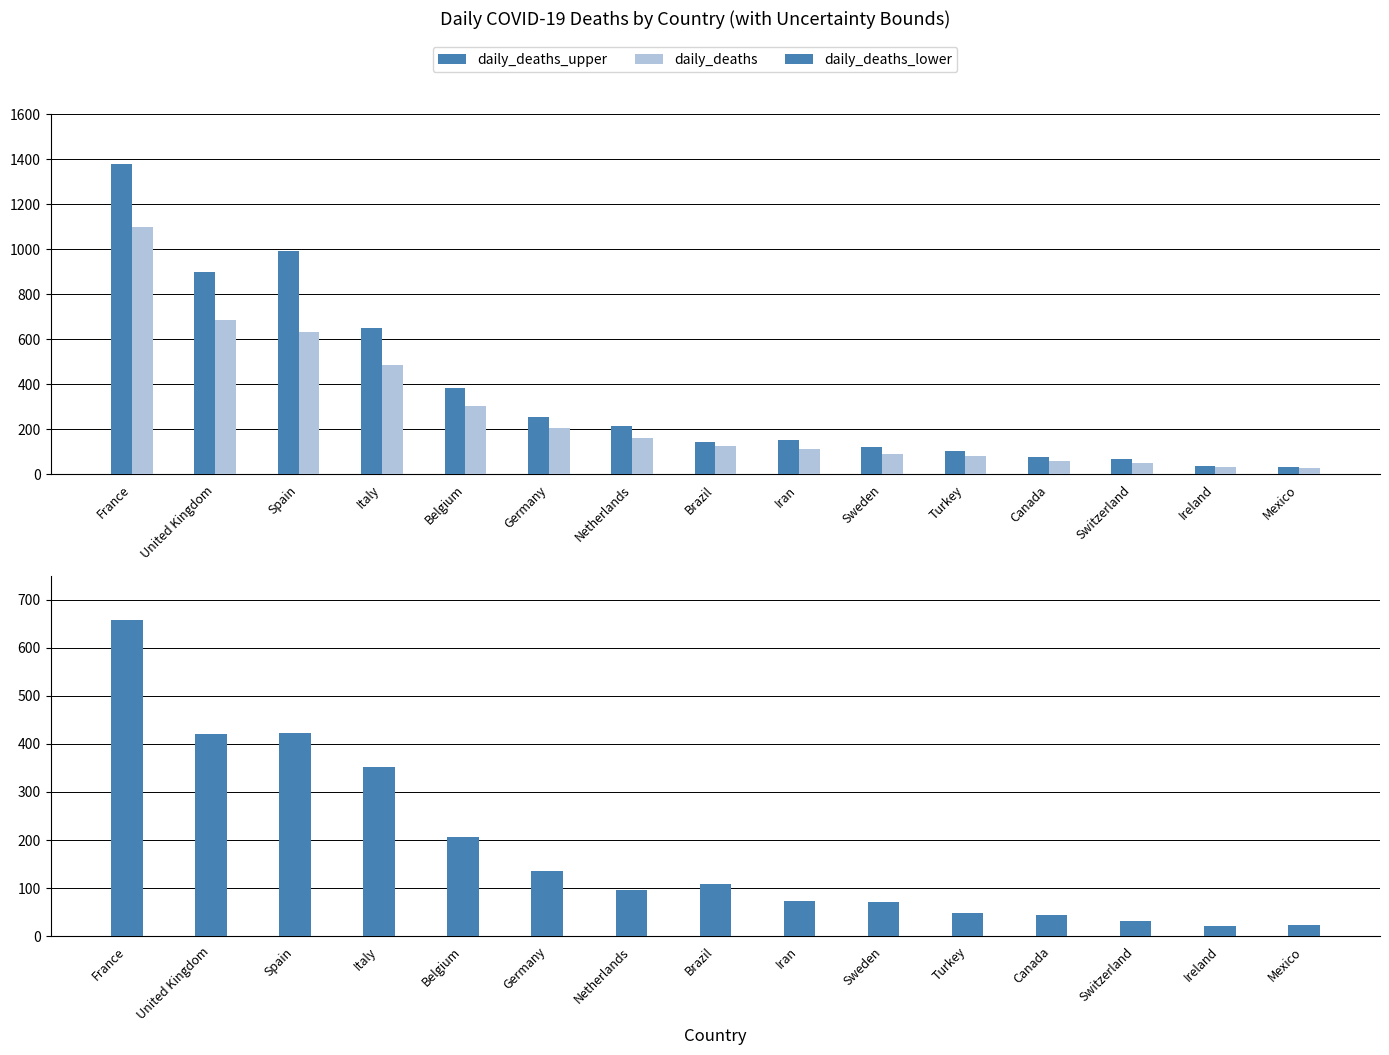

Count the number of categories in the chart.

15